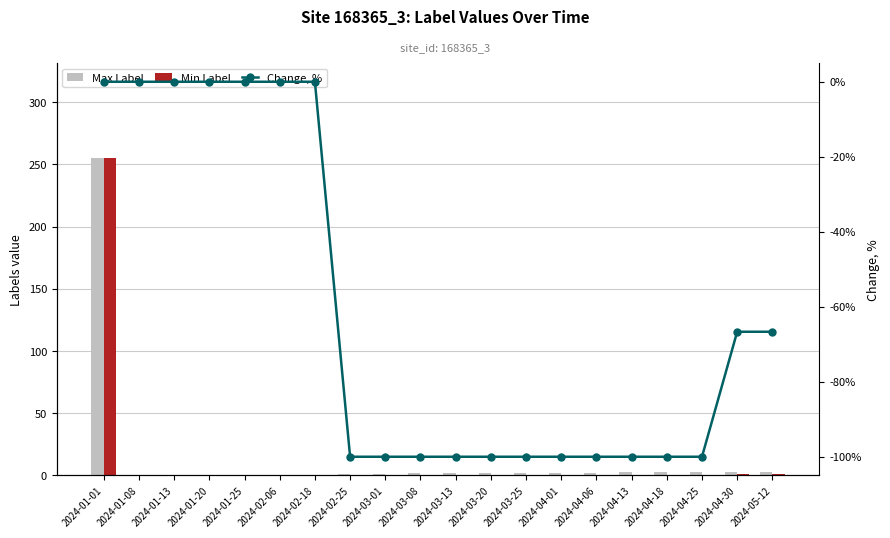

Reading left to right, extract all data points from this chart.

Max Label: 2024-01-01=255.0	2024-01-08=0.0	2024-01-13=0.0	2024-01-20=0.0	2024-01-25=0.0	2024-02-06=0.0	2024-02-18=0.0	2024-02-25=1.0	2024-03-01=1.0	2024-03-08=2.0	2024-03-13=2.0	2024-03-20=2.0	2024-03-25=2.0	2024-04-01=2.0	2024-04-06=2.0	2024-04-13=3.0	2024-04-18=3.0	2024-04-25=3.0	2024-04-30=3.0	2024-05-12=3.0
Min Label: 2024-01-01=255.0	2024-01-08=0.0	2024-01-13=0.0	2024-01-20=0.0	2024-01-25=0.0	2024-02-06=0.0	2024-02-18=0.0	2024-02-25=0.0	2024-03-01=0.0	2024-03-08=0.0	2024-03-13=0.0	2024-03-20=0.0	2024-03-25=0.0	2024-04-01=0.0	2024-04-06=0.0	2024-04-13=0.0	2024-04-18=0.0	2024-04-25=0.0	2024-04-30=1.0	2024-05-12=1.0
Change, %: 2024-01-01=0.0	2024-01-08=0.0	2024-01-13=0.0	2024-01-20=0.0	2024-01-25=0.0	2024-02-06=0.0	2024-02-18=0.0	2024-02-25=-100.0	2024-03-01=-100.0	2024-03-08=-100.0	2024-03-13=-100.0	2024-03-20=-100.0	2024-03-25=-100.0	2024-04-01=-100.0	2024-04-06=-100.0	2024-04-13=-100.0	2024-04-18=-100.0	2024-04-25=-100.0	2024-04-30=-66.7	2024-05-12=-66.7